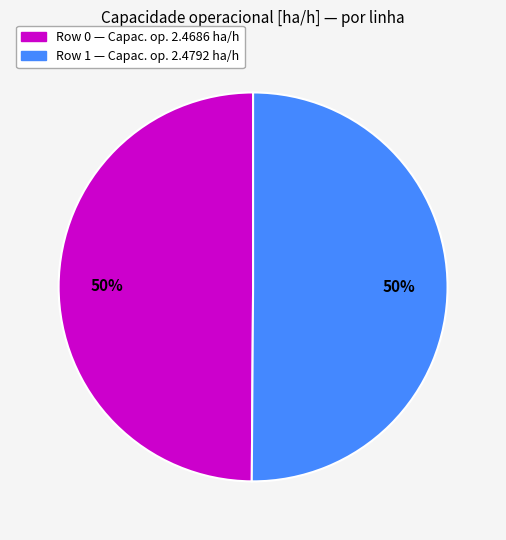

To the nearest percent, what is the average slice percentage?

50%